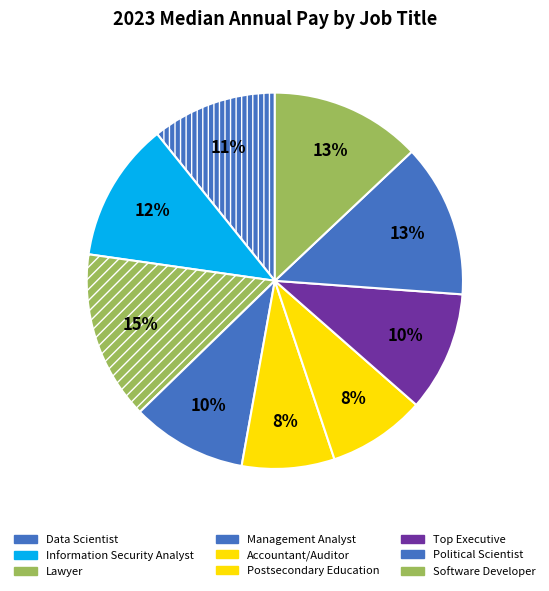

Count the number of slices in the pie.

9